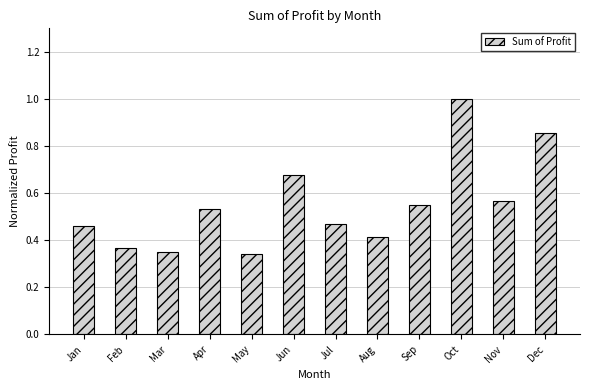

What is the sum of all values?

6.6